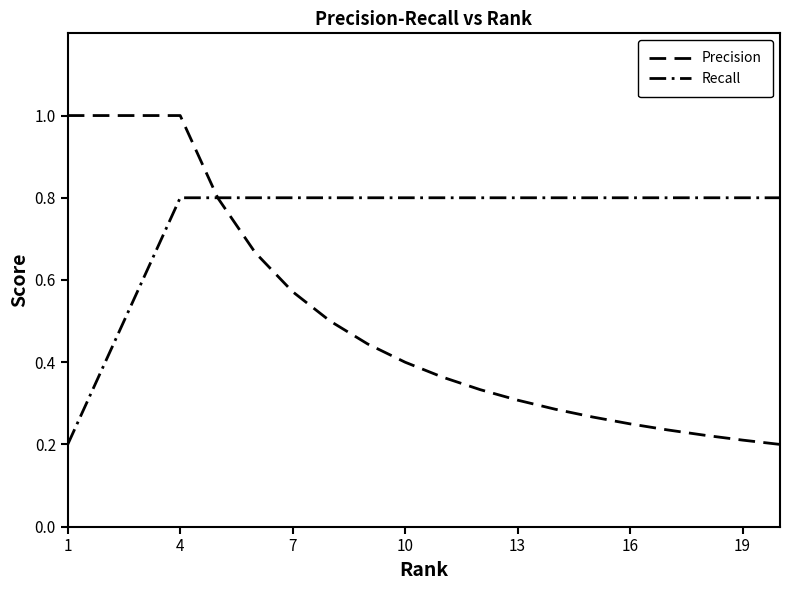

True or false: Precision has more than 0 points higher than both neighbors.

False